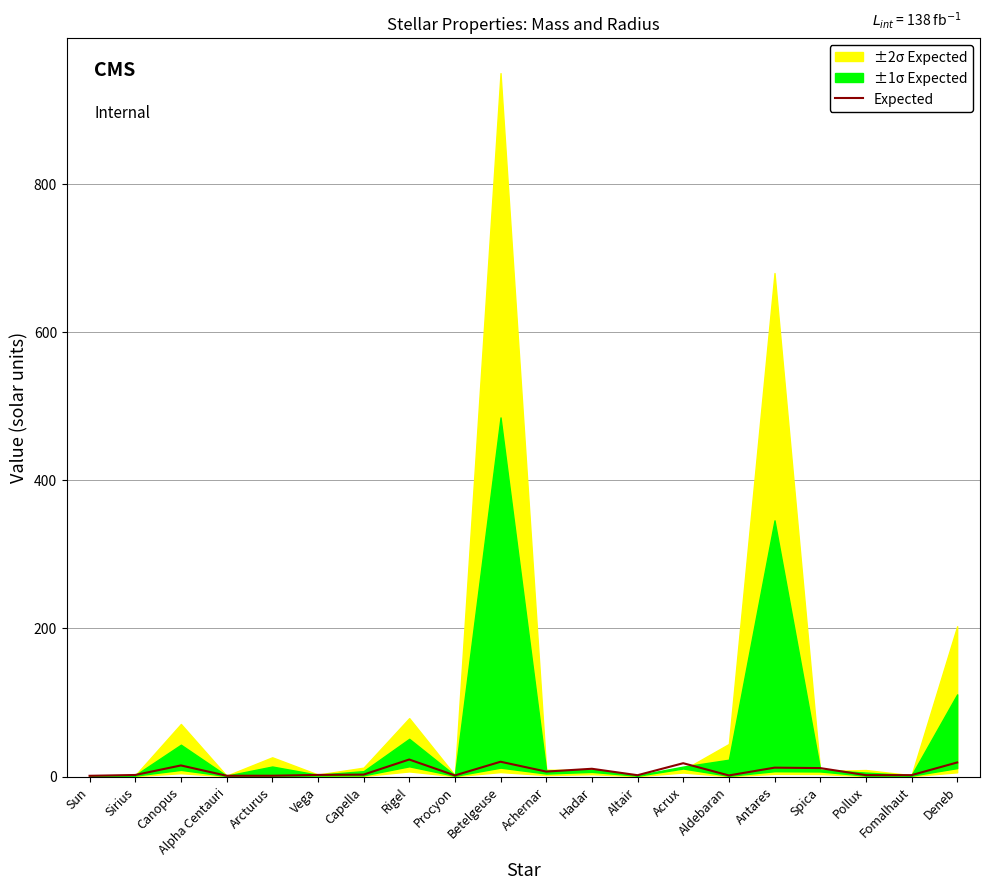

At which category does the data reach its first local peak?

Canopus